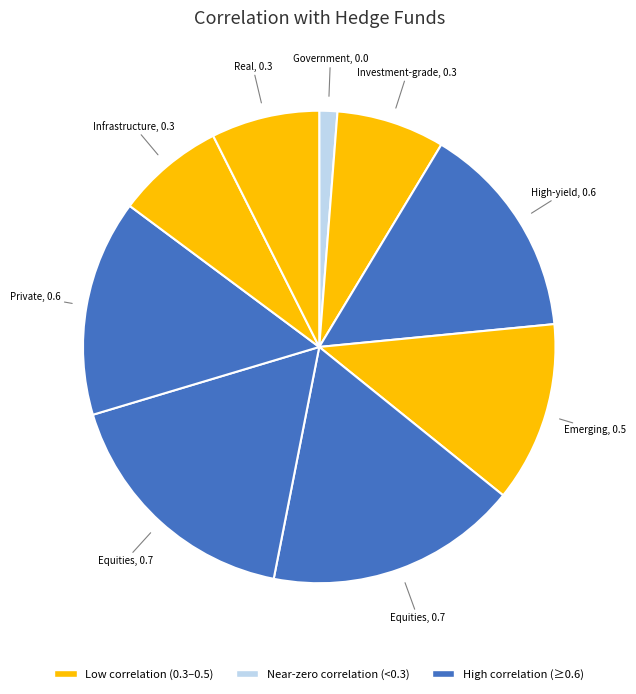

Rank the categories by value from lowest to highest.

Government bonds, Investment-grade bonds, Infrastructure, Real Estate, Emerging markets gov. bonds, High-yield bonds, Private equity, Equities (developed markets), Equities (Emerging markets)